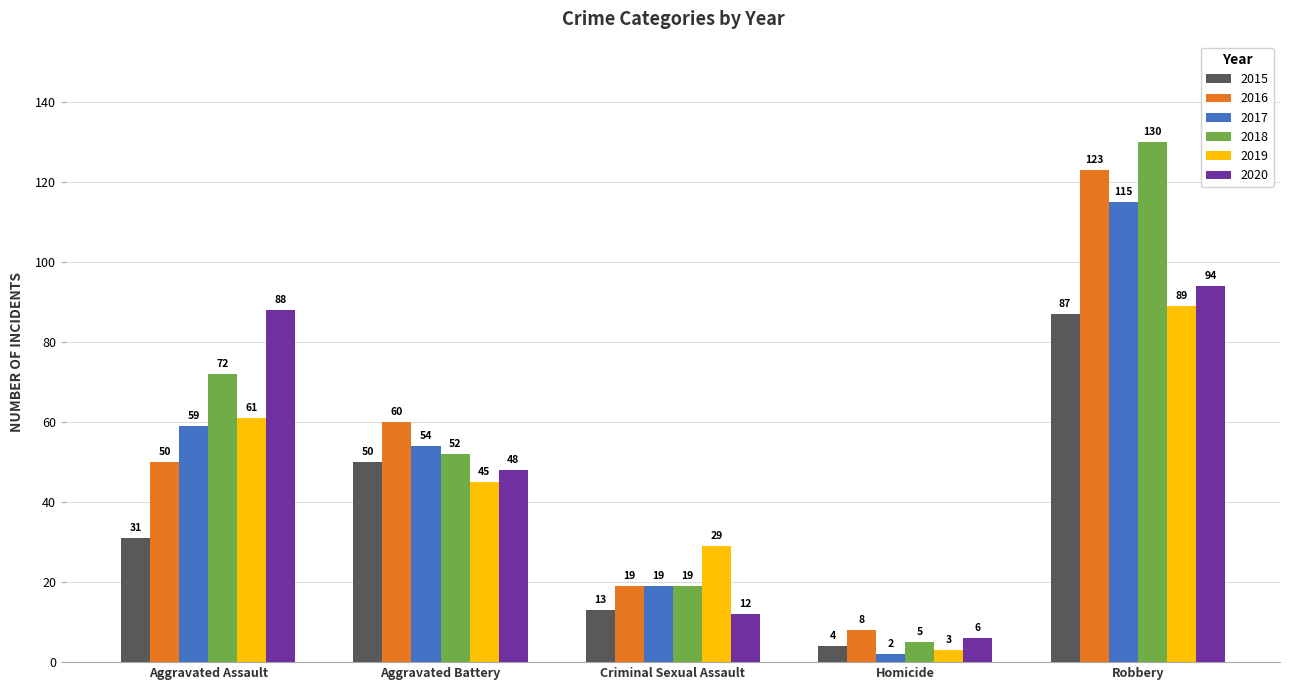

What is the value of the 2020 bar at the 5th from the left?

94